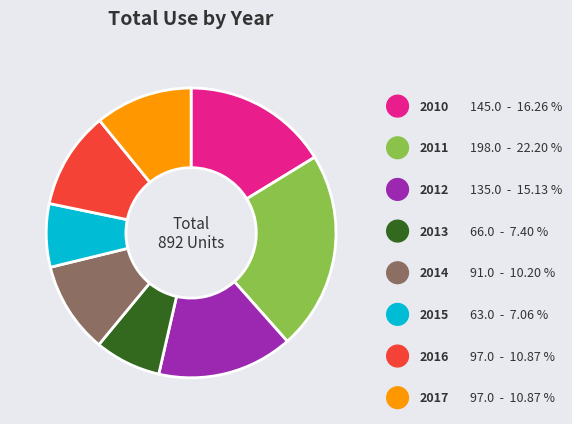

To the nearest percent, what is the difference between the 2017 and 2014 slice percentages?

1%